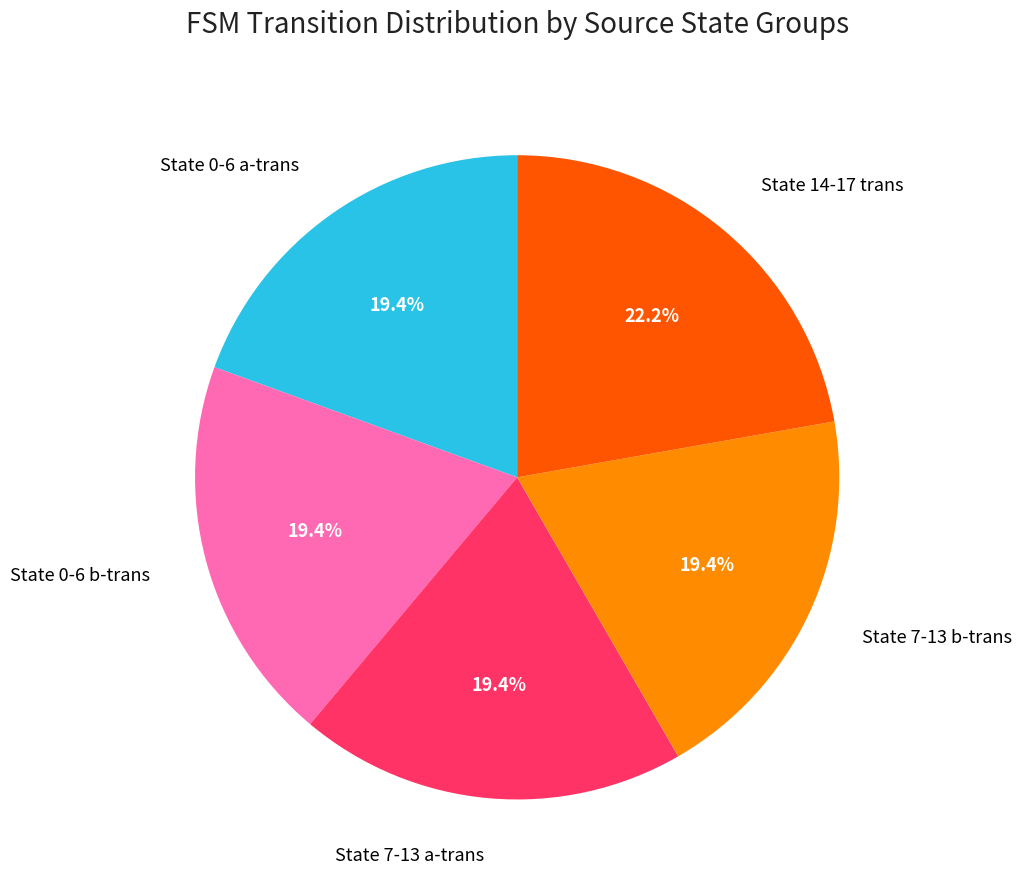

What is the largest slice in the pie chart?

State 14-17 trans